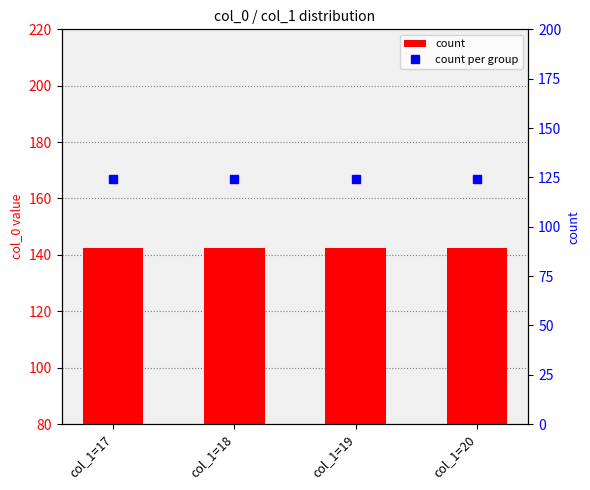

The value of count per group at col_1=18 is 180.6. True or false?

False